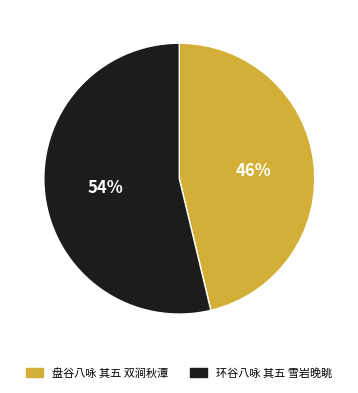

Which category has the smallest portion of the pie?

盘谷八咏 其五 双涧秋潭